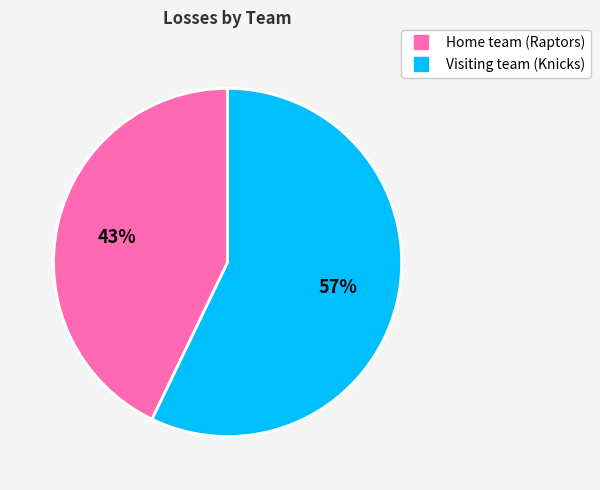

Is it true that Home team (Raptors) is 29% of the pie?

False